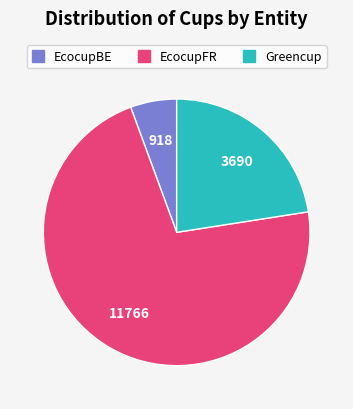

Which category accounts for the majority?

EcocupFR